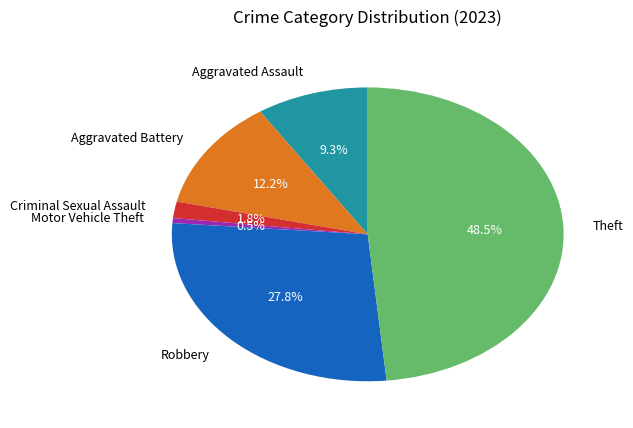

Is Robbery the majority of the pie?

No